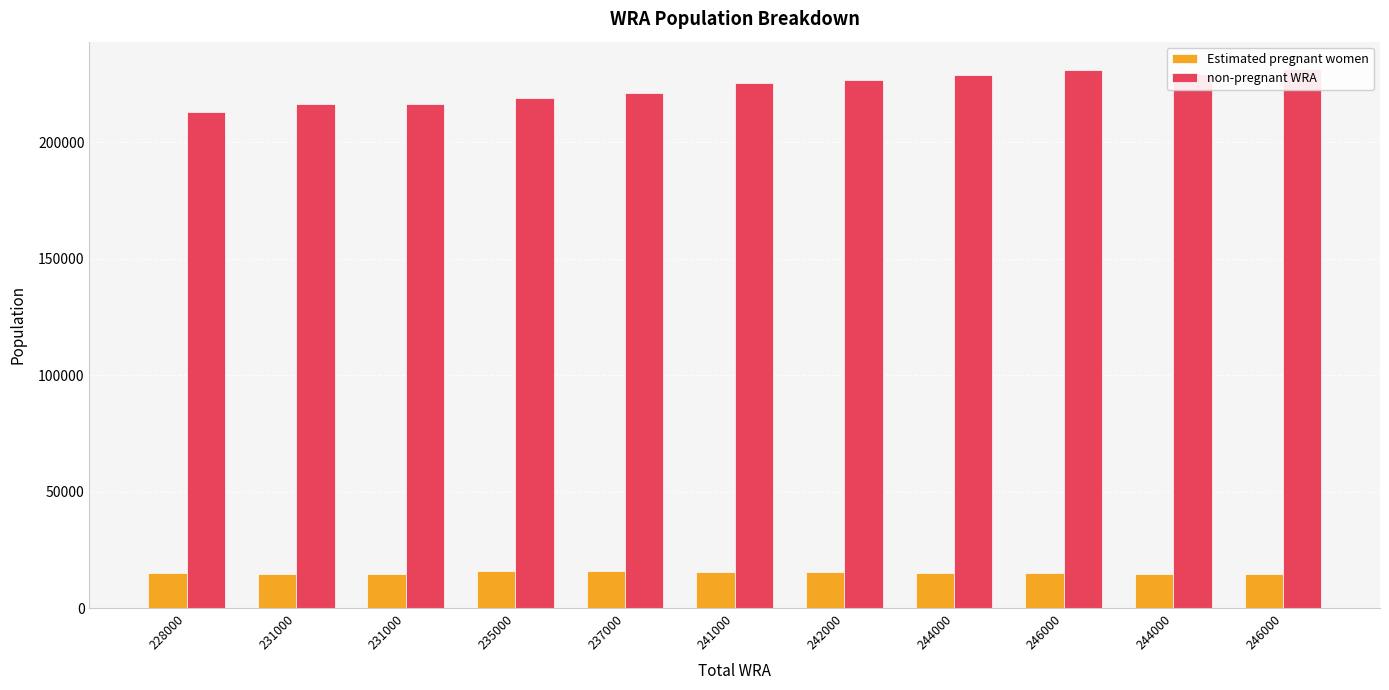

Does the chart contain stacked bars?

No